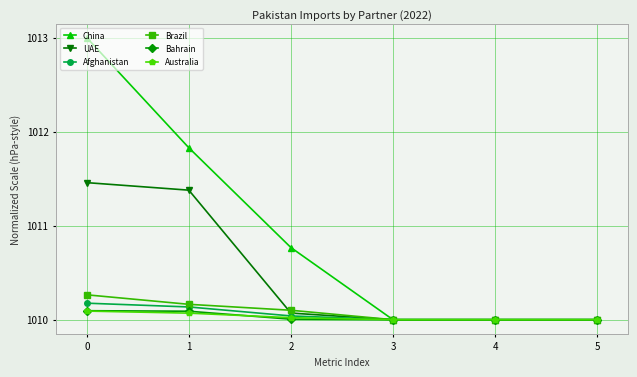

True or false: UAE has more than 2 interior local peaks.

False